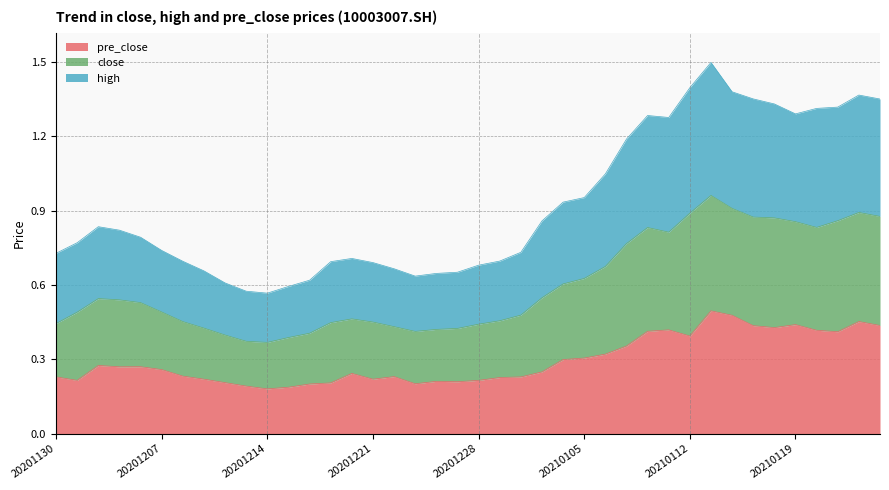

True or false: high has a value of 0.3 at 20201207.

False